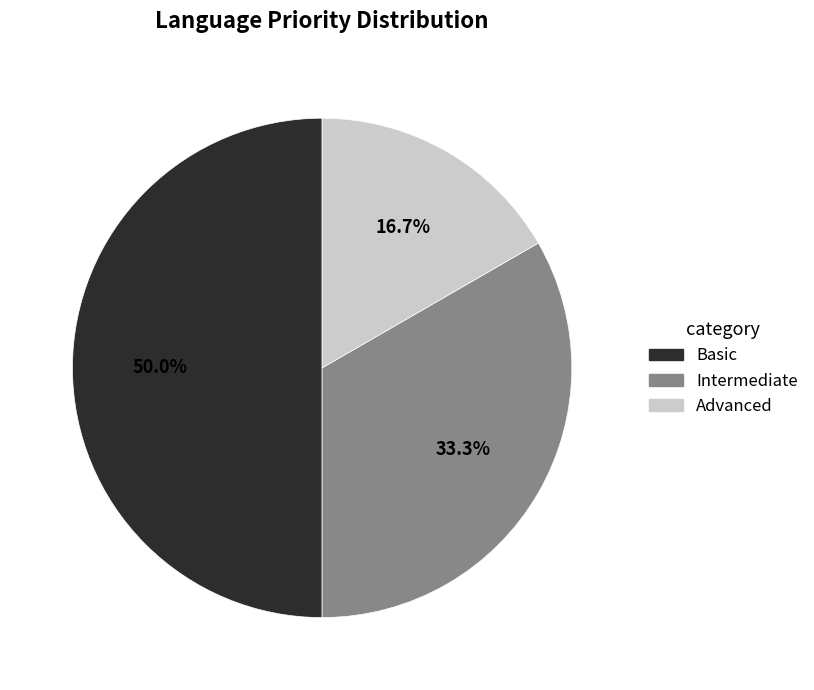

Which has a higher value, Basic or Intermediate?

Basic